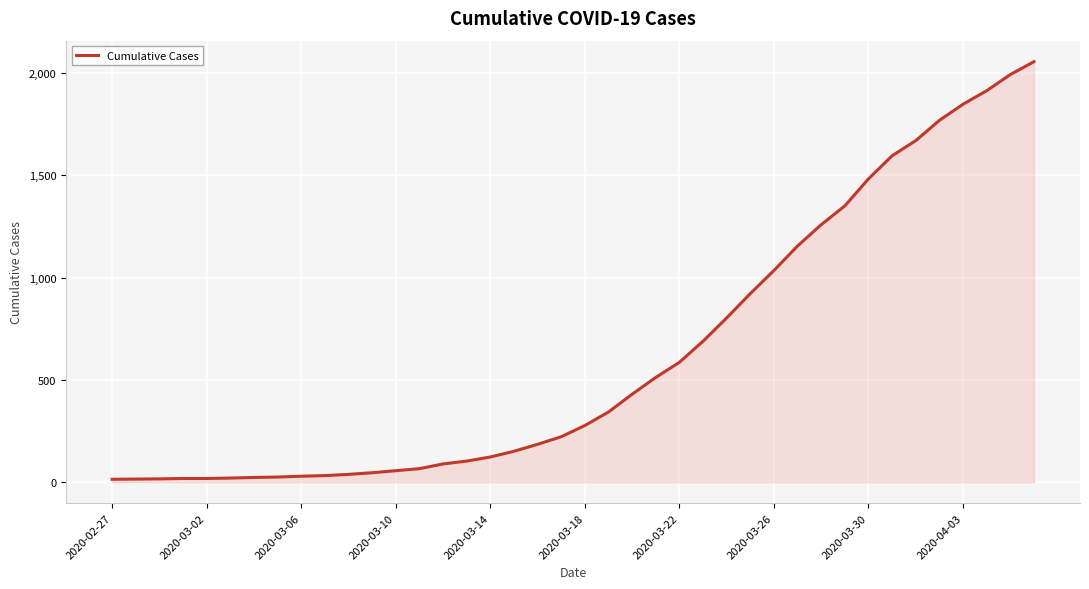

What is the maximum value shown in the chart?

2056